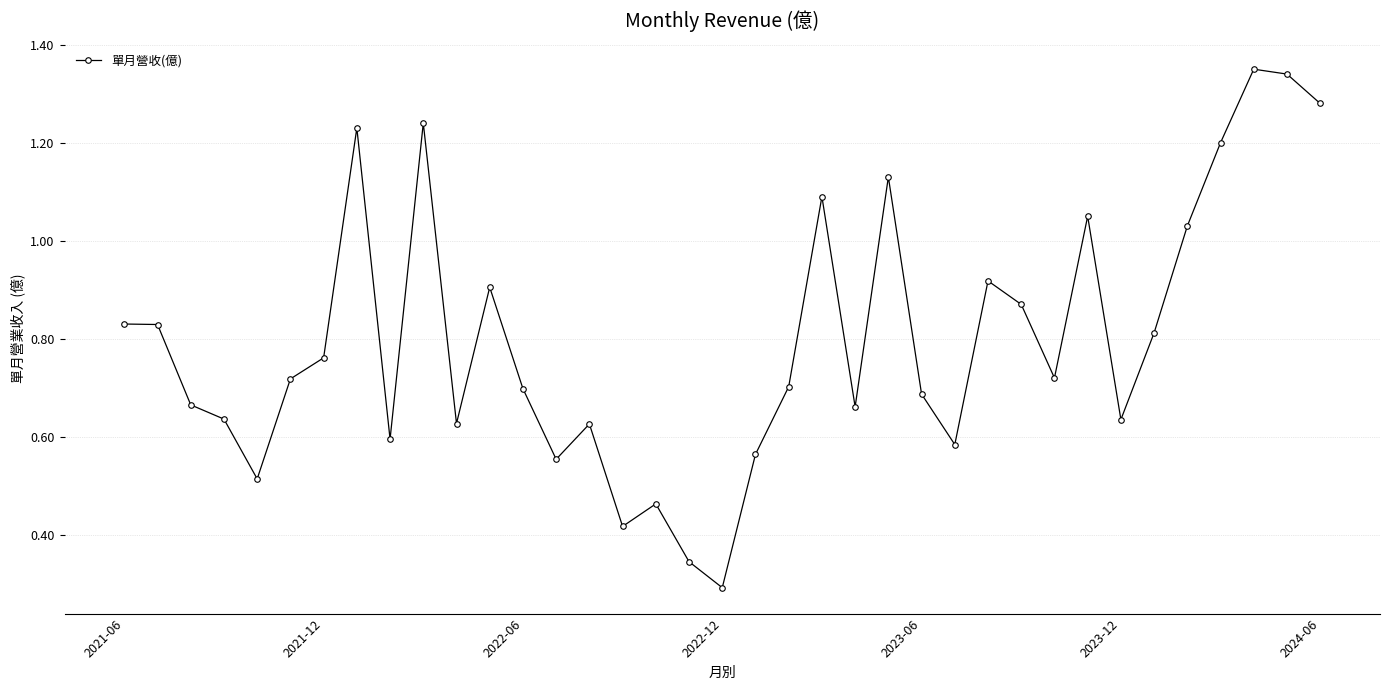

True or false: the data has more than 2 interior local peaks.

True